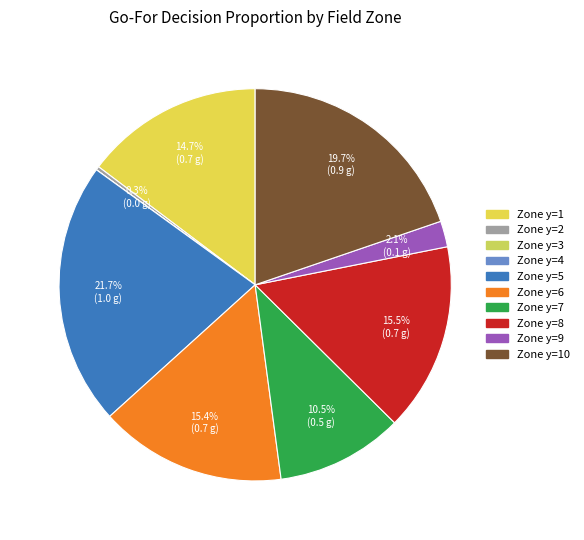

Which category has the smallest portion of the pie?

3